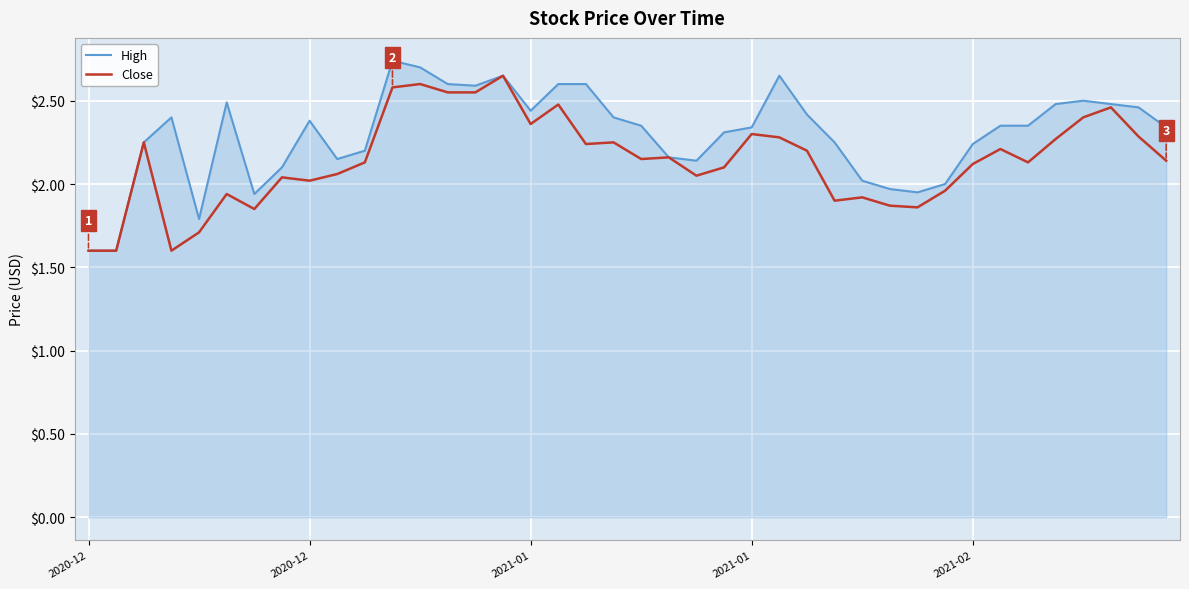

What is the minimum value shown in the chart?

1.6